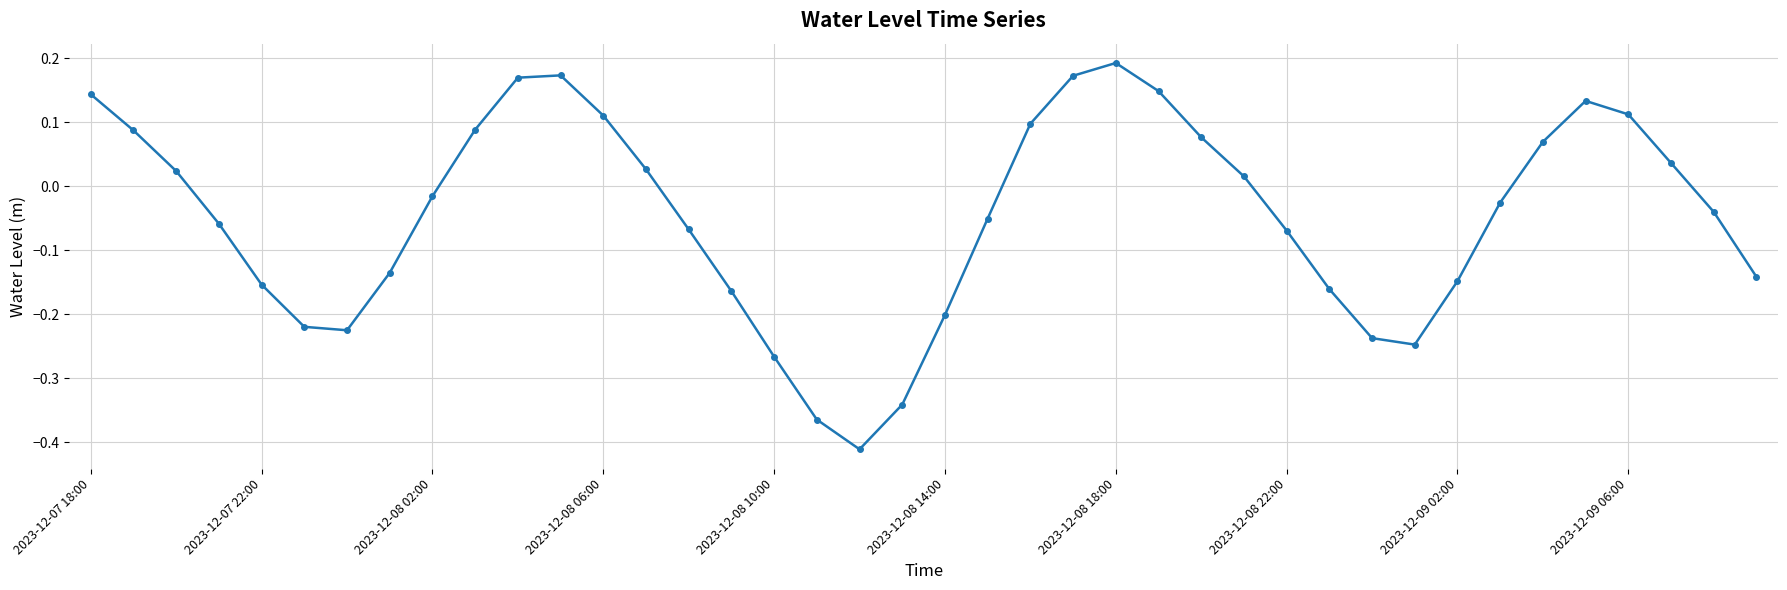

How many interior local peaks (higher than both neighbors) does the data have?

3